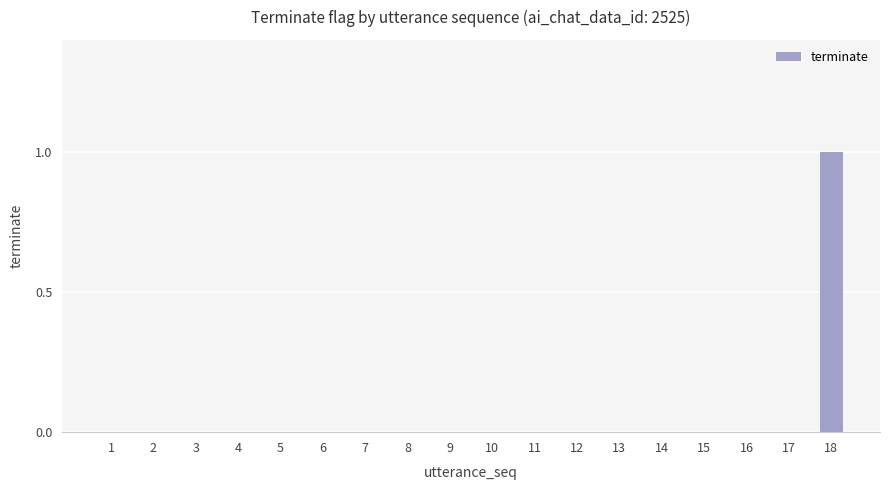

What is the sum of all values?

1